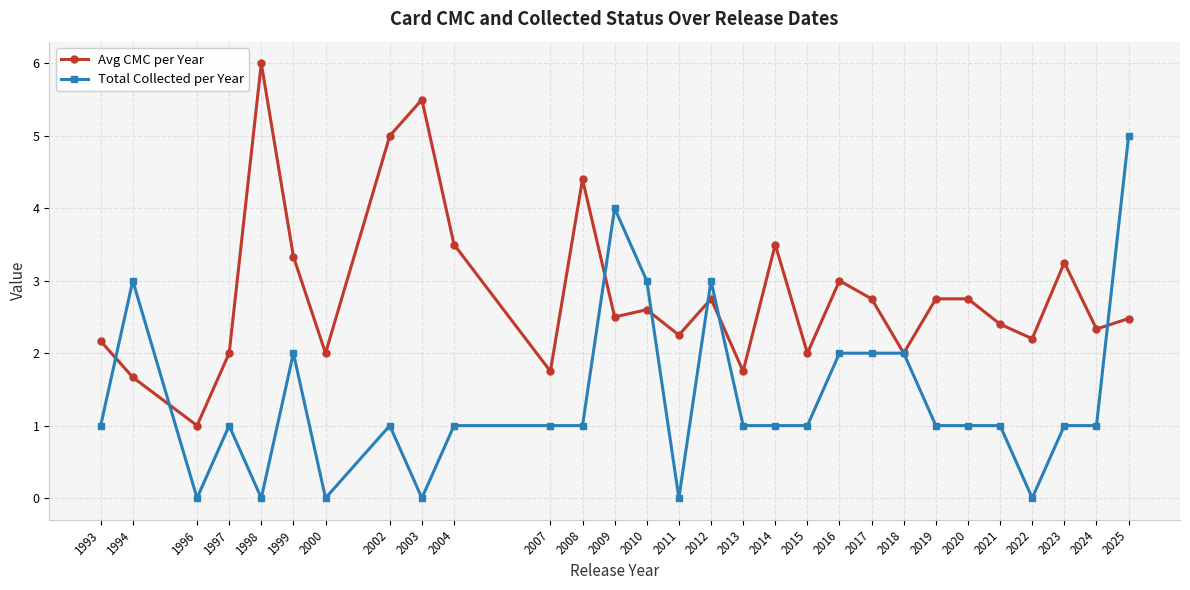

What is the maximum value for Total Collected per Year?

5.0